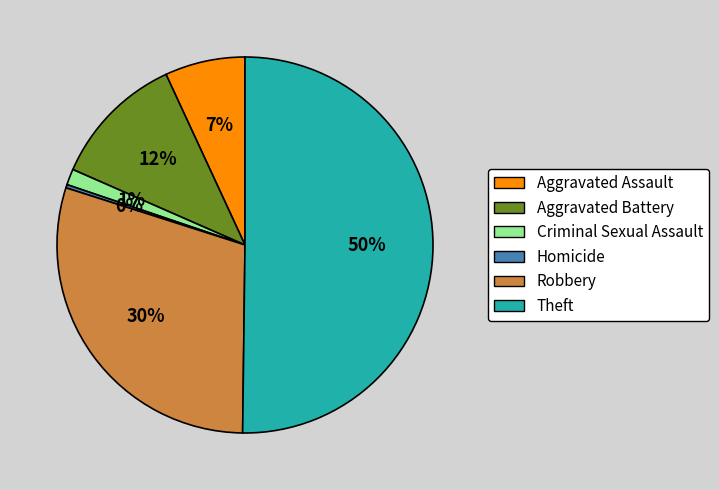

To the nearest percent, what is the combined percentage of Homicide and Theft?

50%